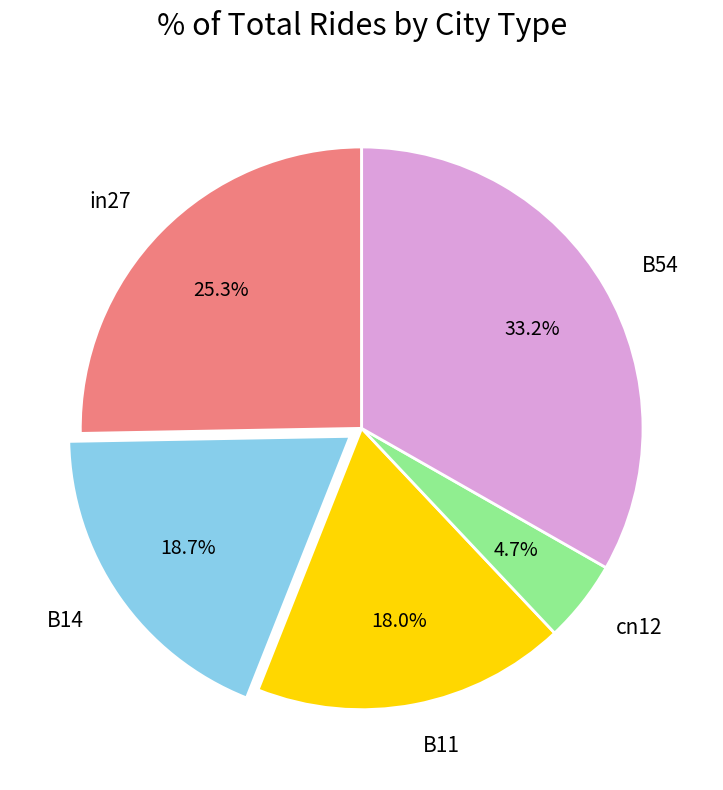

The B14 slice represents 19% of the pie. True or false?

True